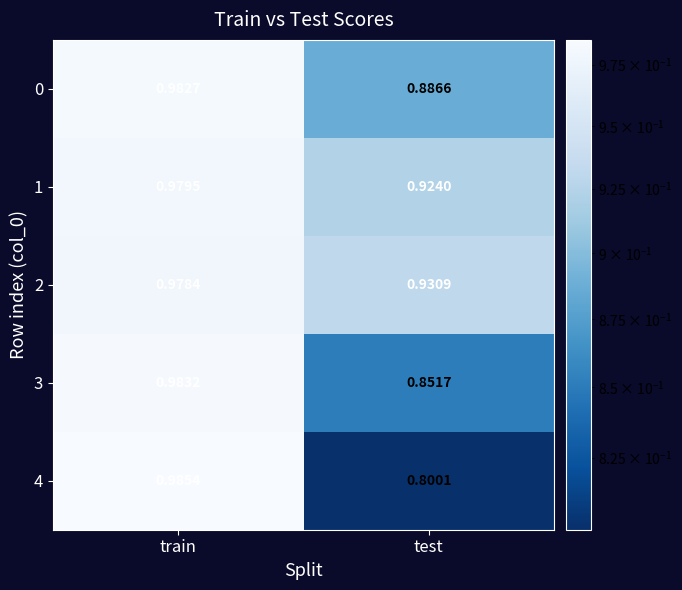

At which label does 4 reach its minimum?

test